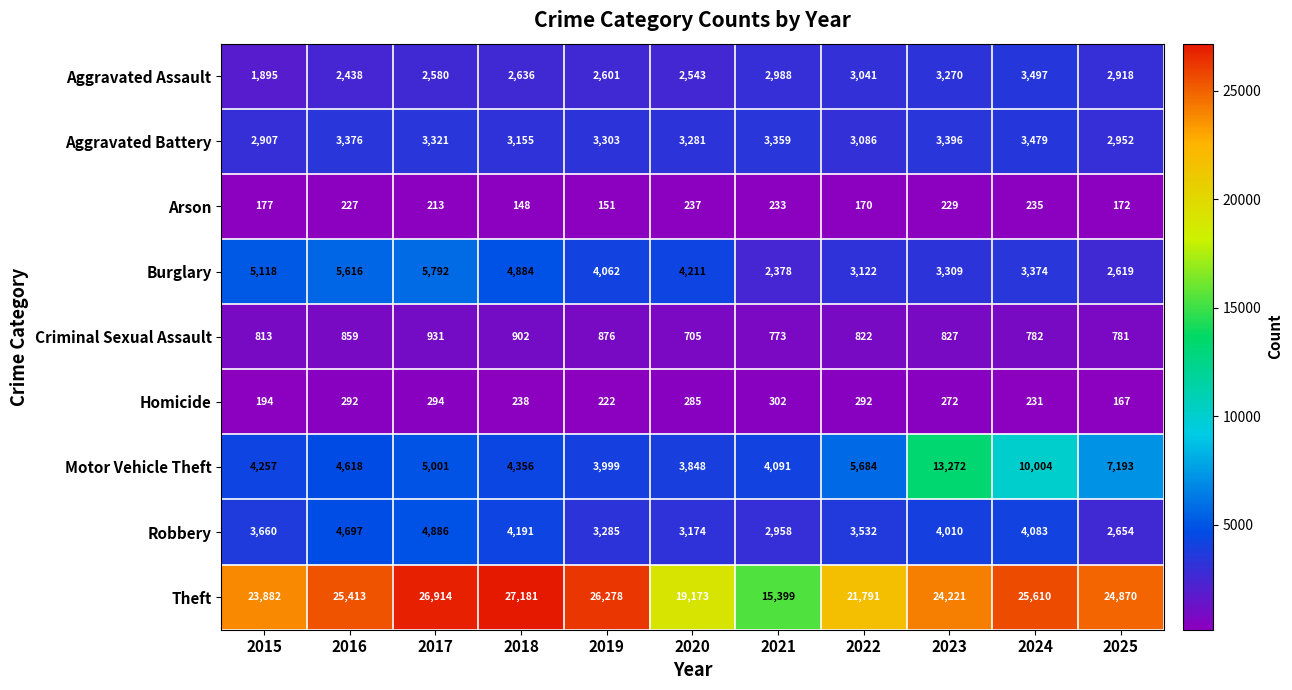

What is the spread (max minus min) of values at 2024?

25379